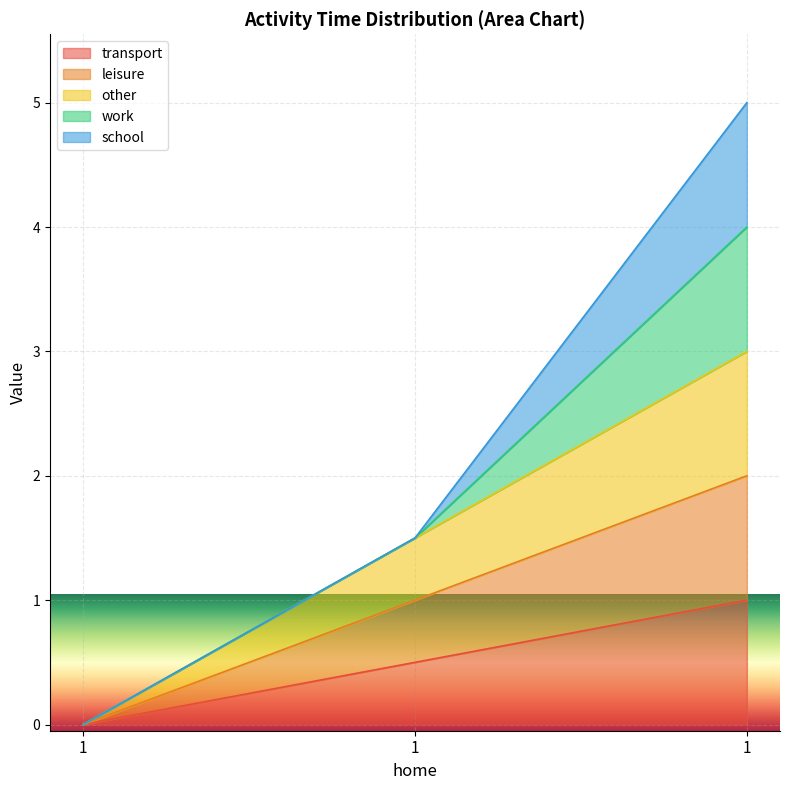

Which series changed the most between 1 and 1?

other